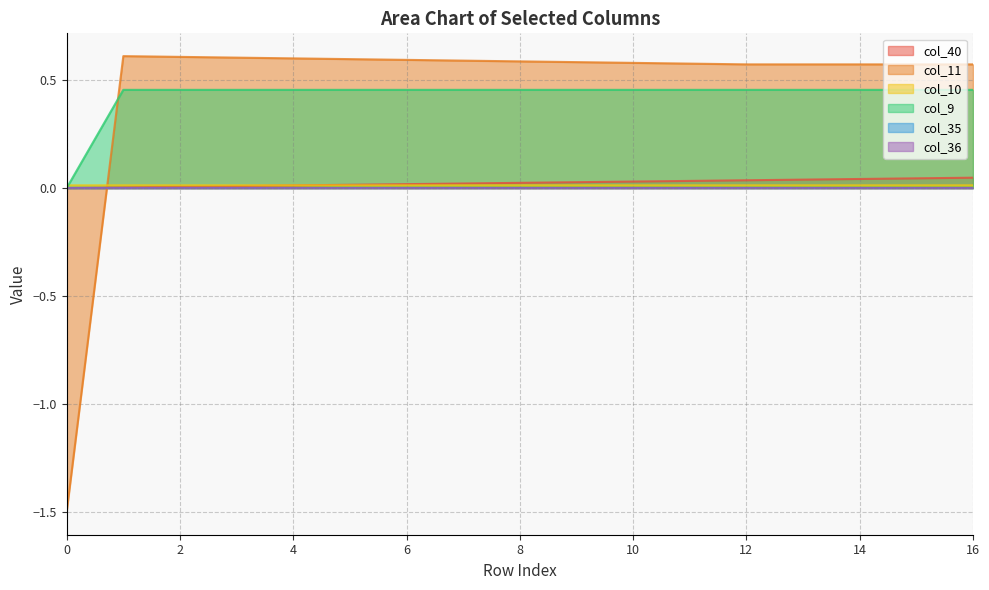

The value of col_9 at 4 is 0.9. True or false?

False